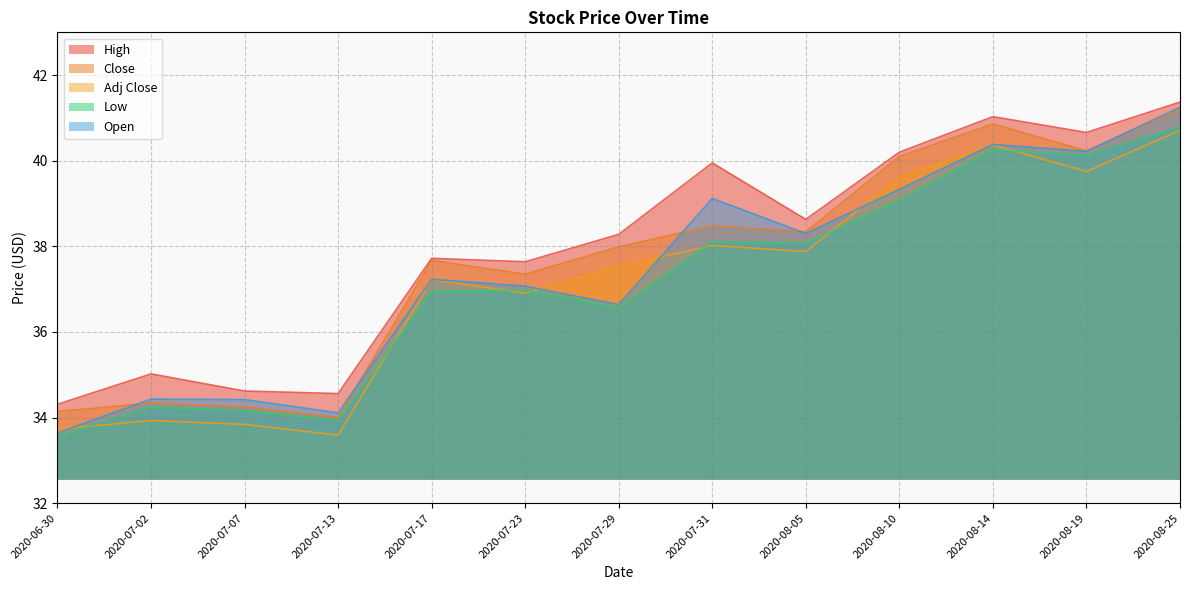

What is the sum of all Adj Close values?

483.1